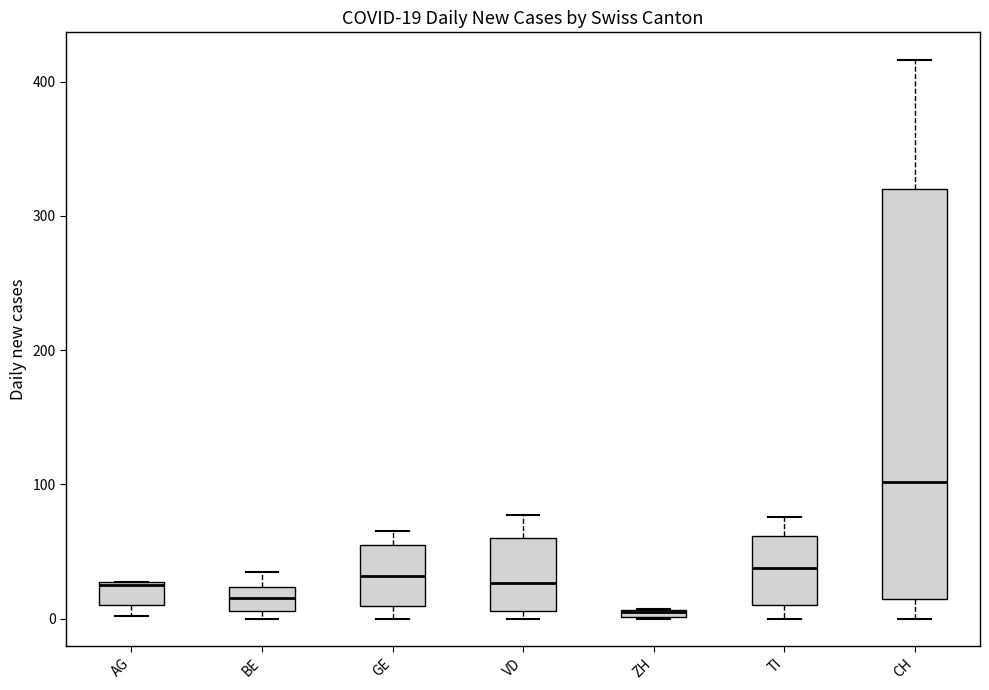

Which box is the tallest, from its lower edge to its upper edge?

CH